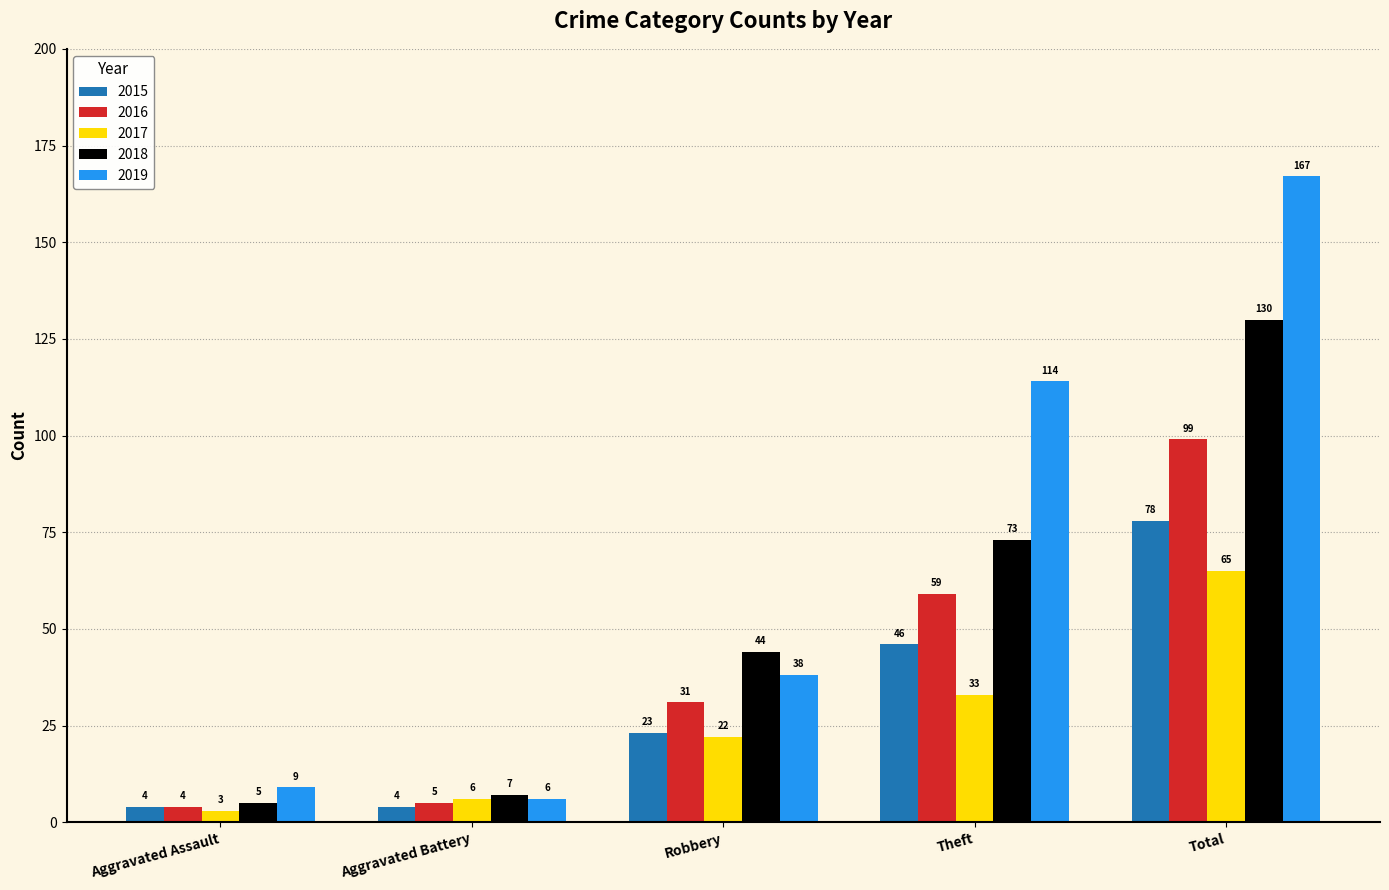

At which category is the sum across all series the highest?

Total